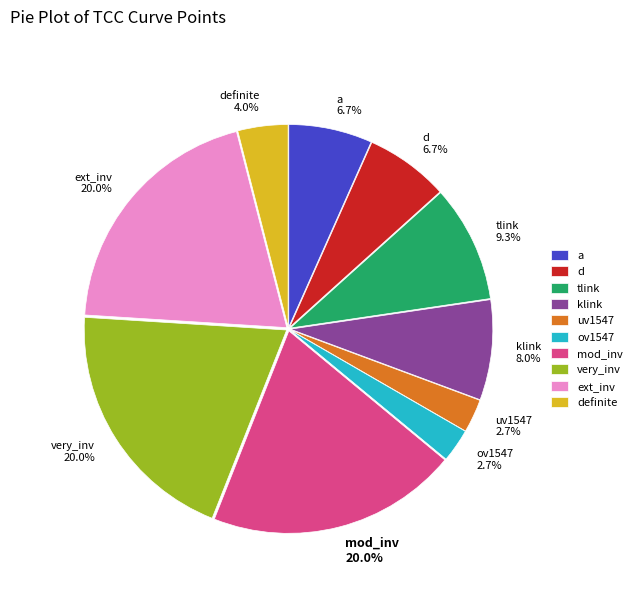

Between ext_inv 20.0% and a 6.7%, which is larger?

ext_inv 20.0%